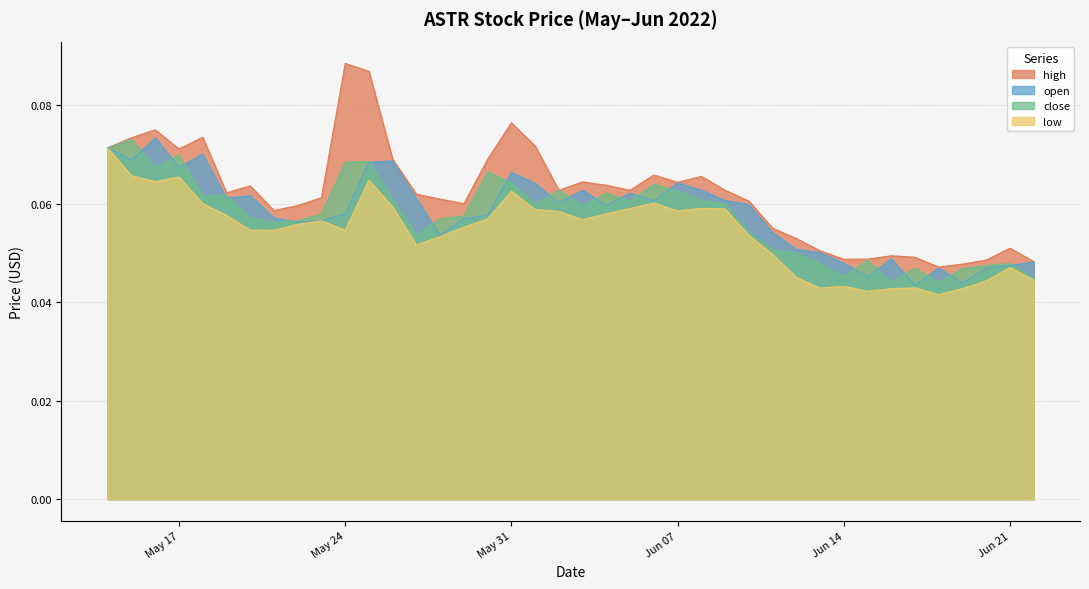

Between 2022-05-16 and 2022-06-17, which series saw the biggest shift?

open